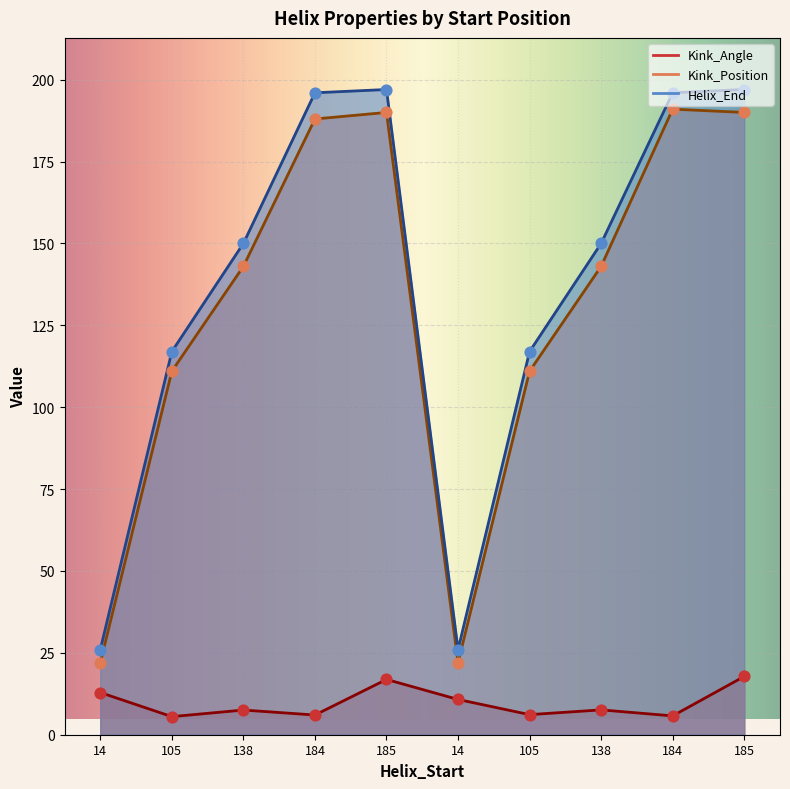

Which series contains the lowest Y value?

Kink_Angle